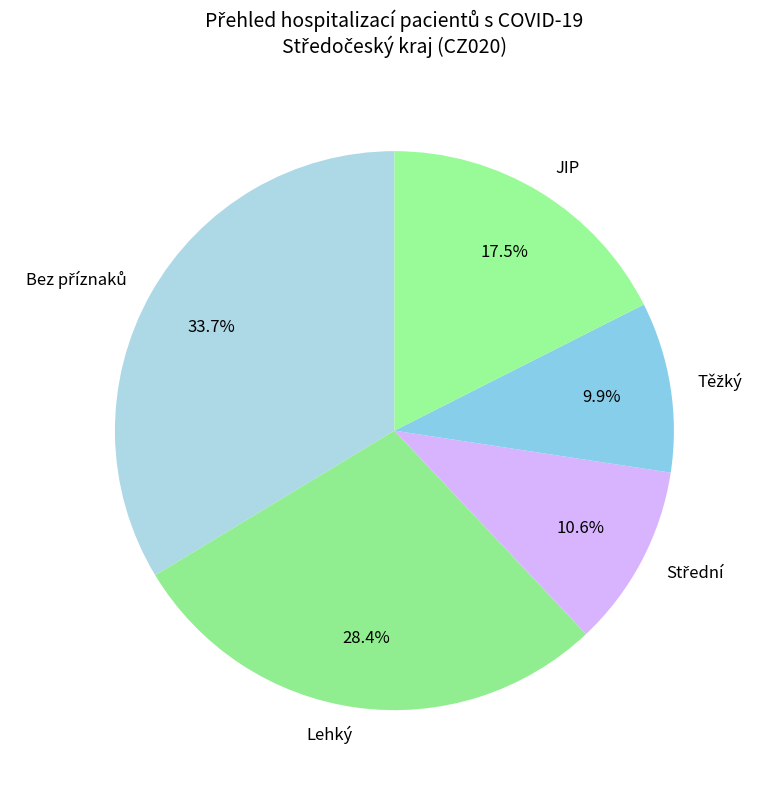

How many slices are in this pie chart?

5